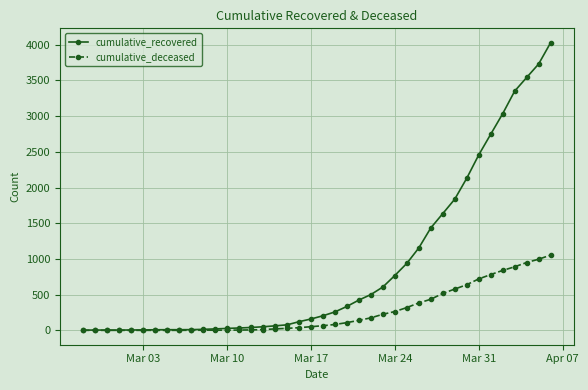

At how many categories does at least one series exceed 2315?

7